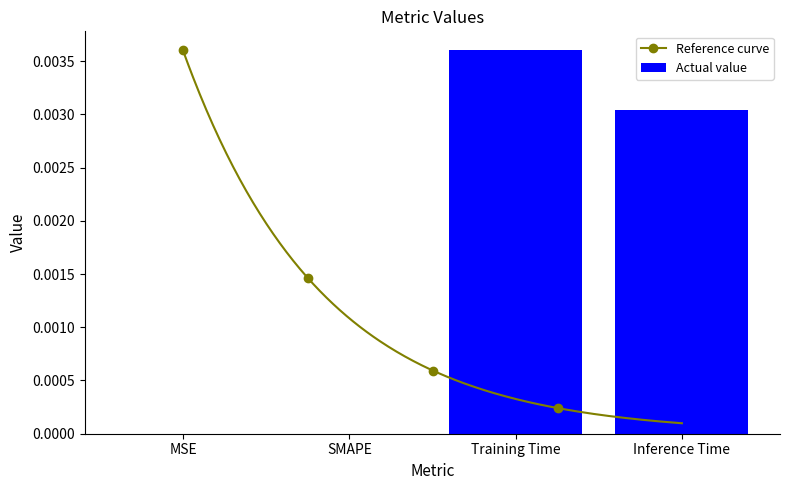

Are the bars grouped side by side (vs. stacked)?

No